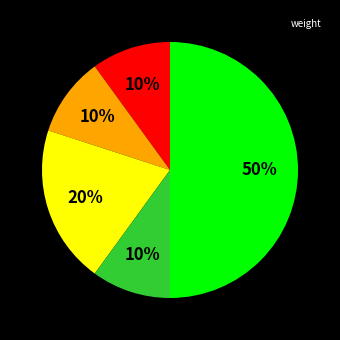

To the nearest percent, what is the difference between the largest and smallest slice percentages?

40%